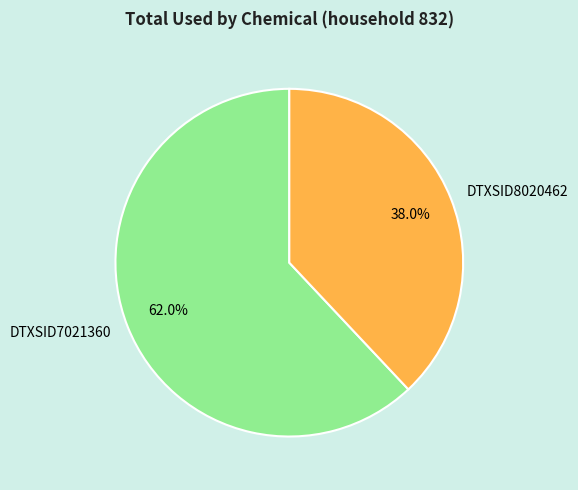

What is the ratio of the value at DTXSID8020462 to the value at DTXSID7021360?

0.6